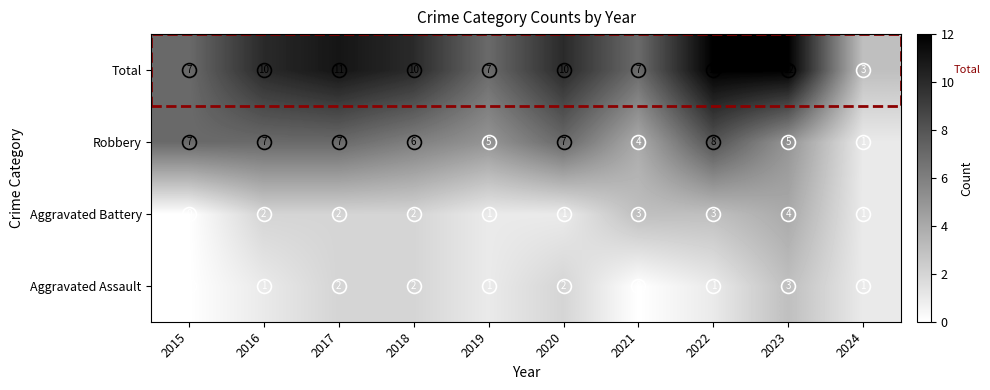

How many data points does each series have?

10